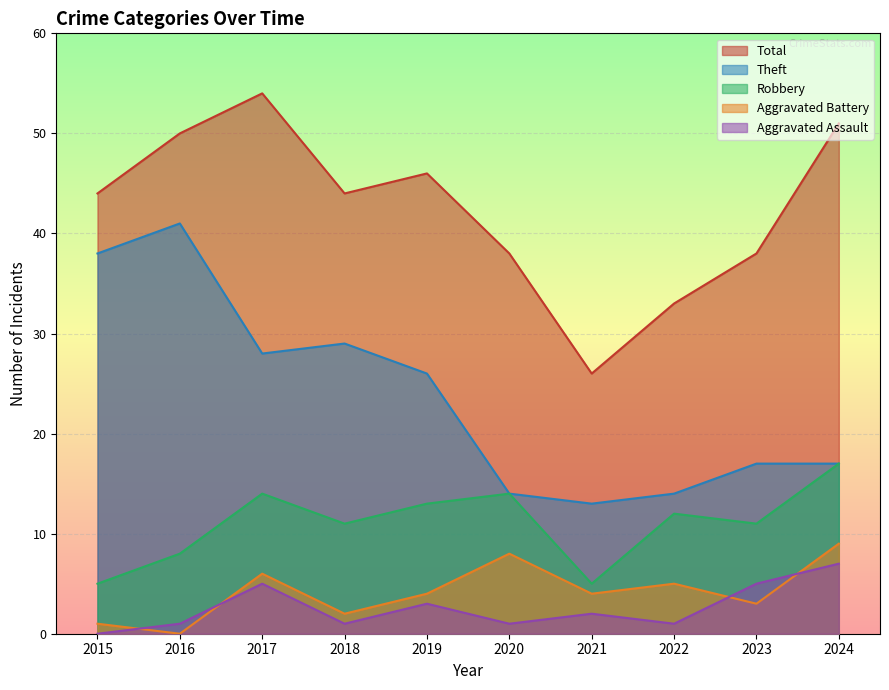

At which category does the chart reach its peak across all series?

2017